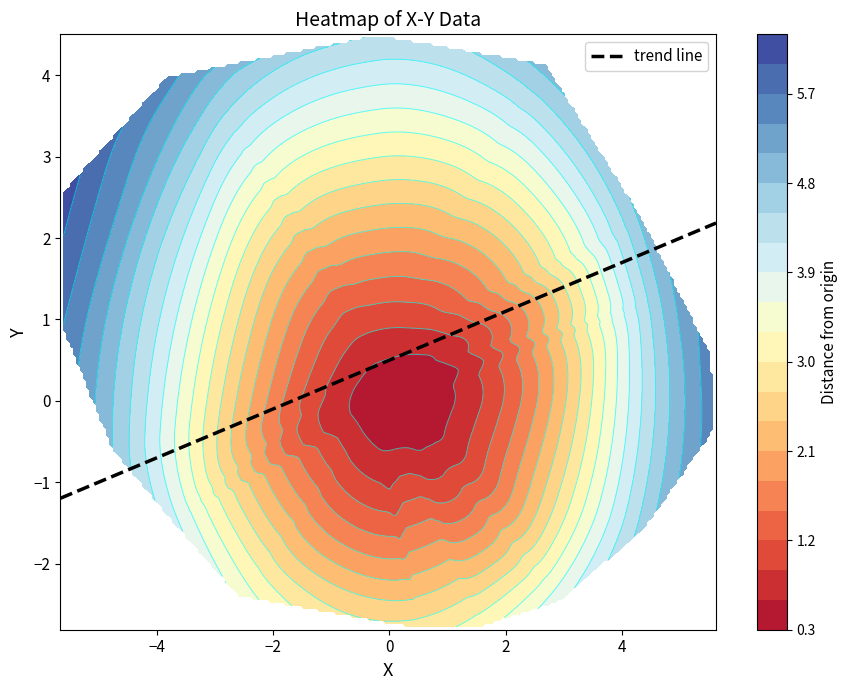

Which series has the largest range (max minus min)?

X